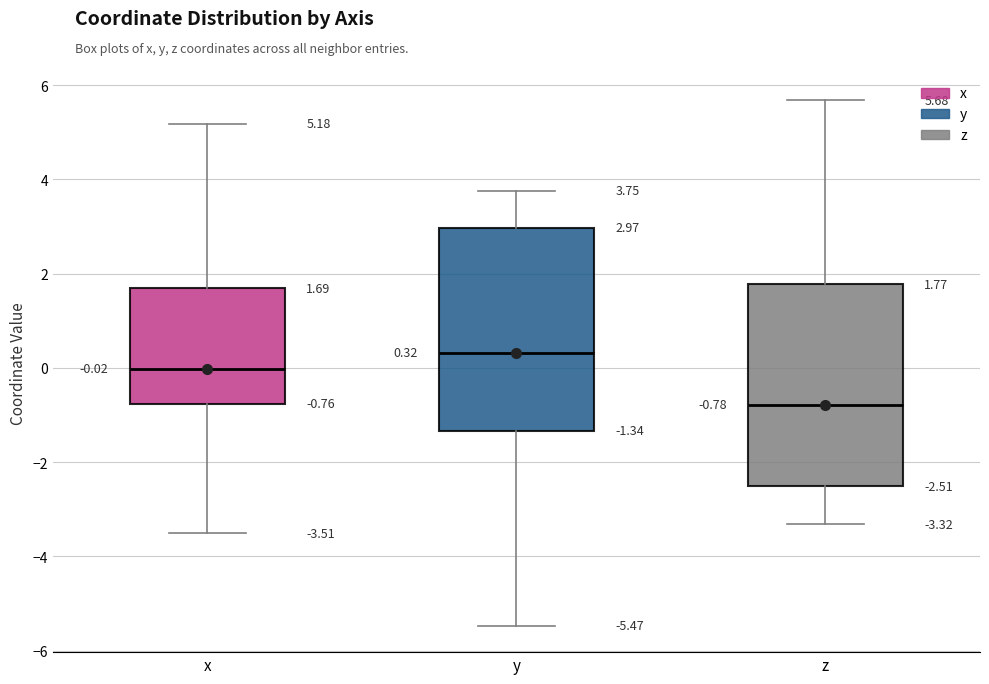

Which box's median line is the lowest?

z